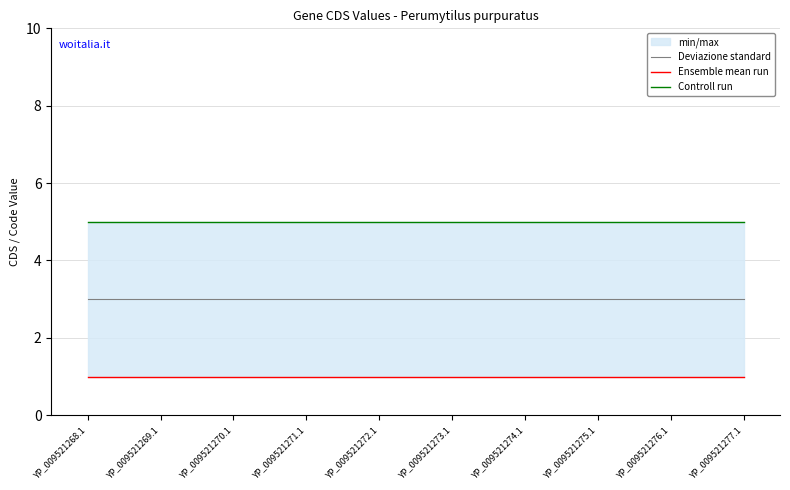

What is the label of the 1st point from the left?

YP_009521268.1